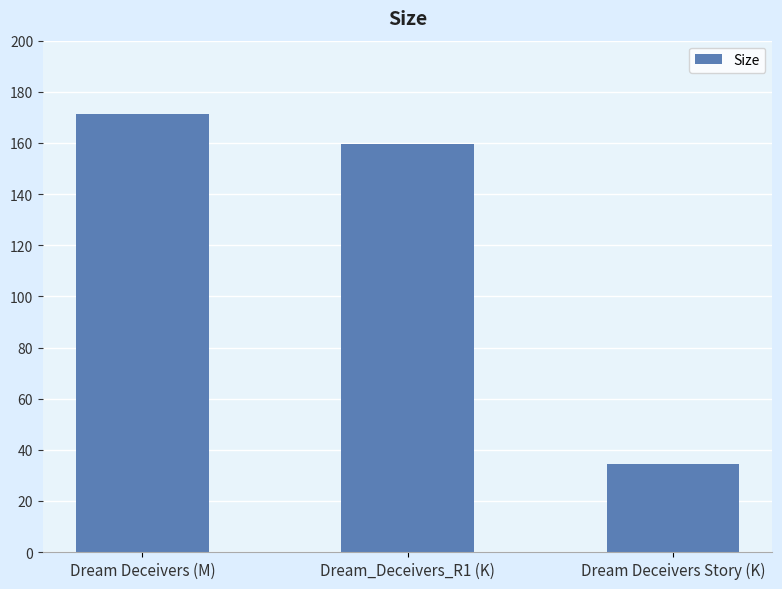

What is the minimum value shown in the chart?

34.4